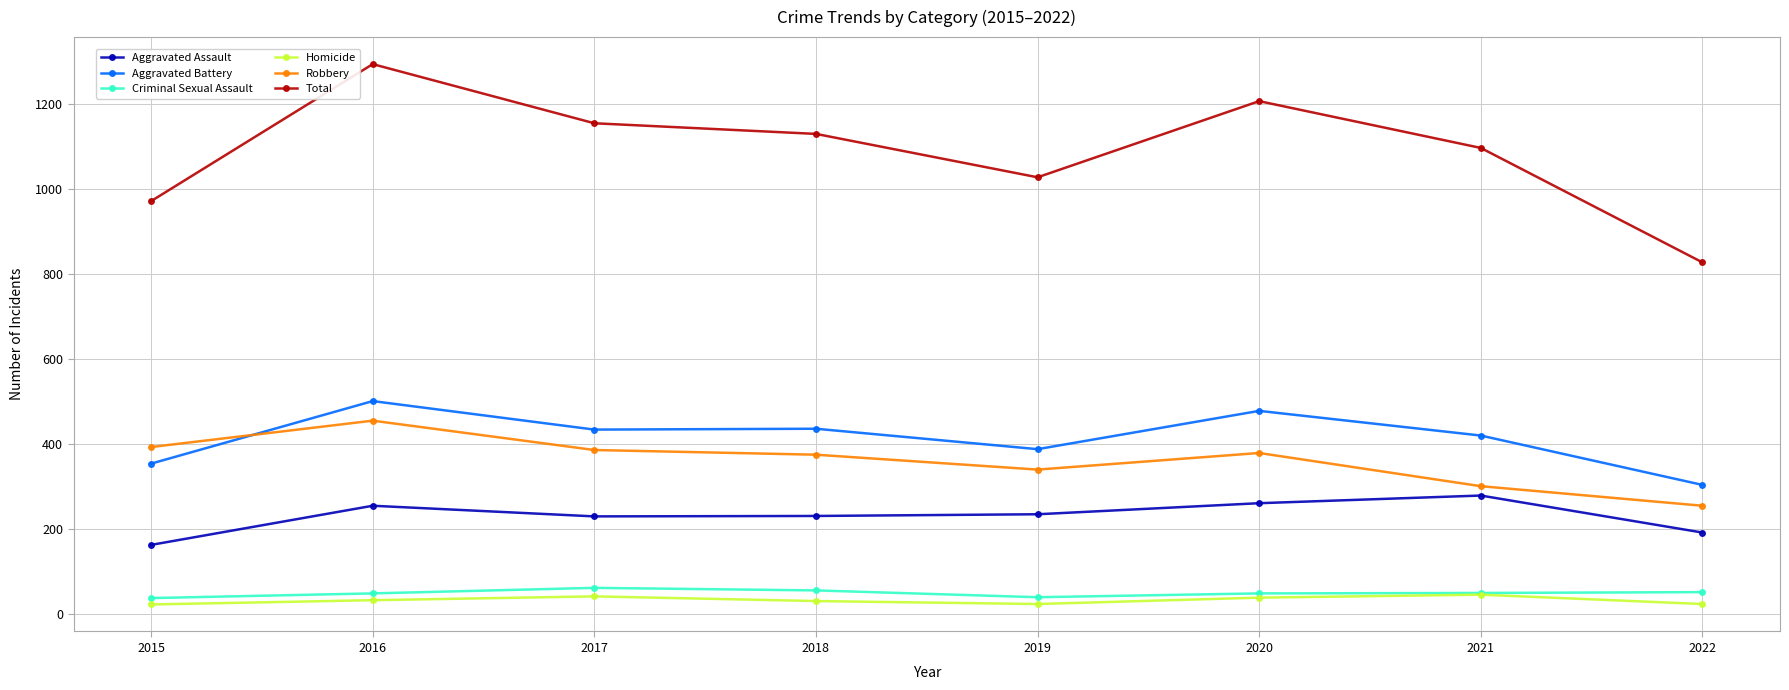

What is the value of the Robbery point at the 7th from the left?

301